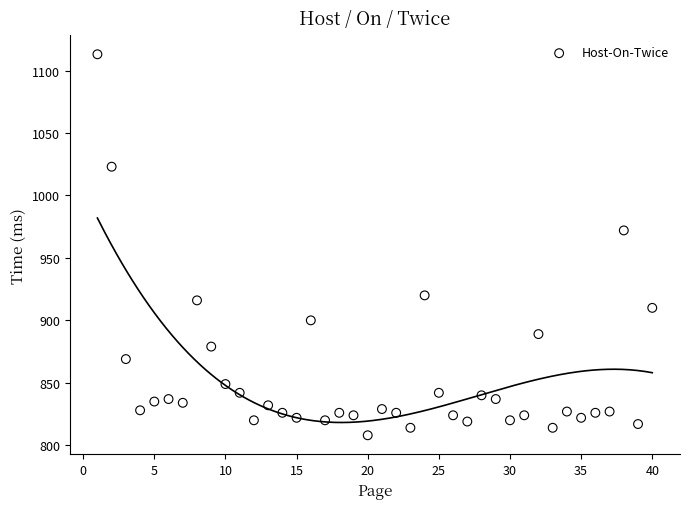

What is the range of Y values (max minus min)?

305